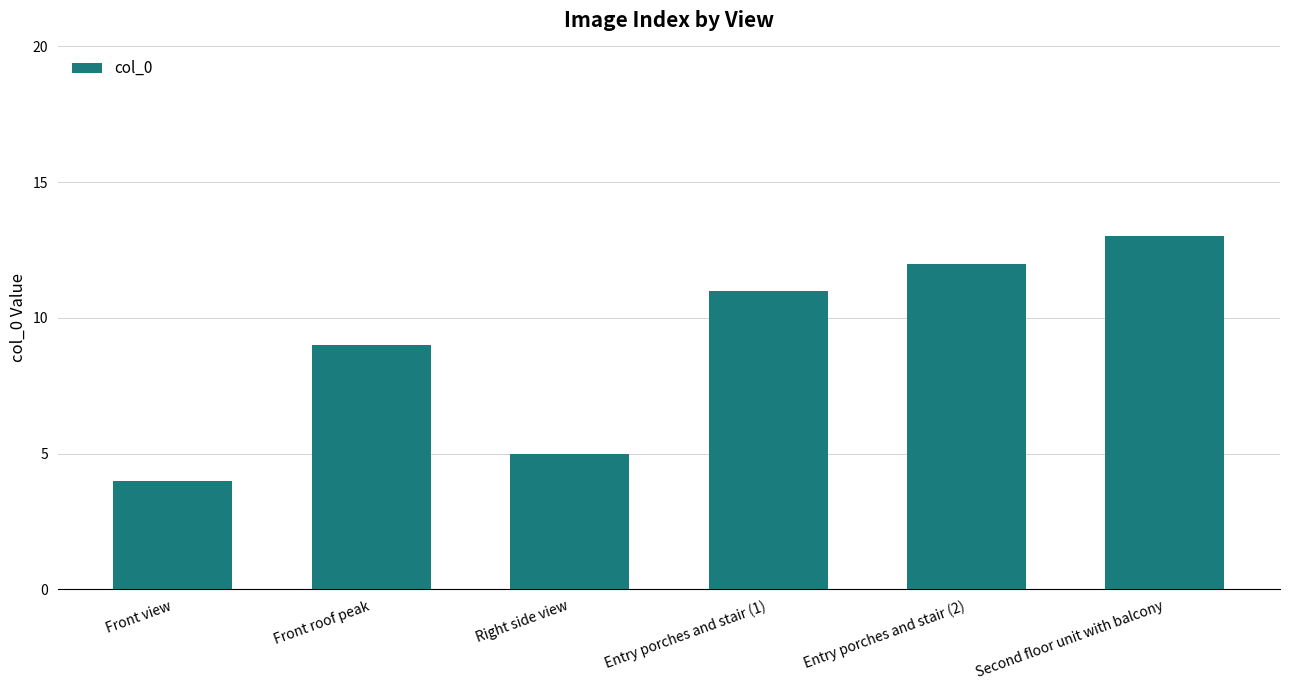

What is the label of the 5th bar from the right?

Front roof peak